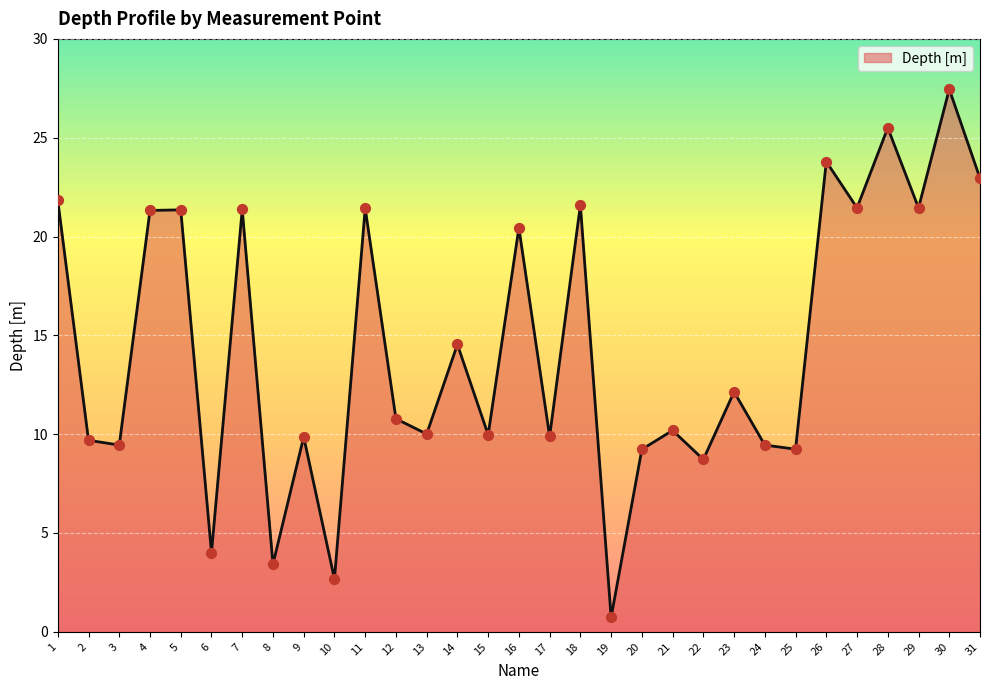

What is the ratio of the value at 26 to the value at 10?

8.9